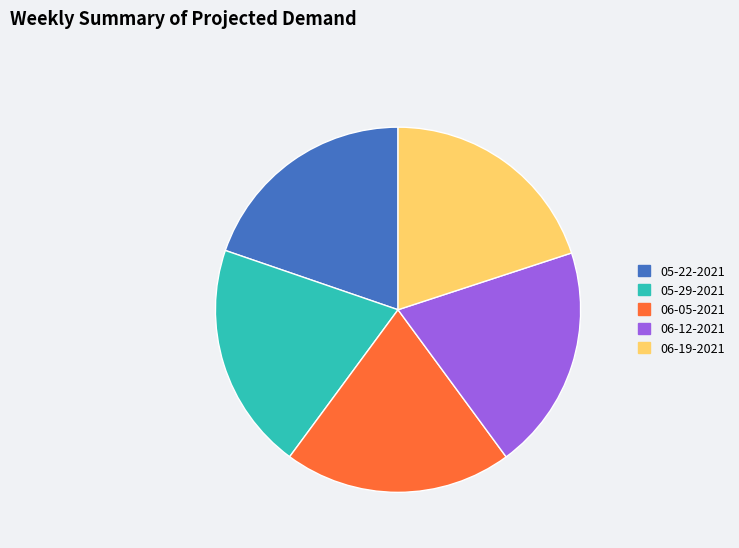

Combined, do 05-29-2021 and 05-22-2021 account for over 50%?

No